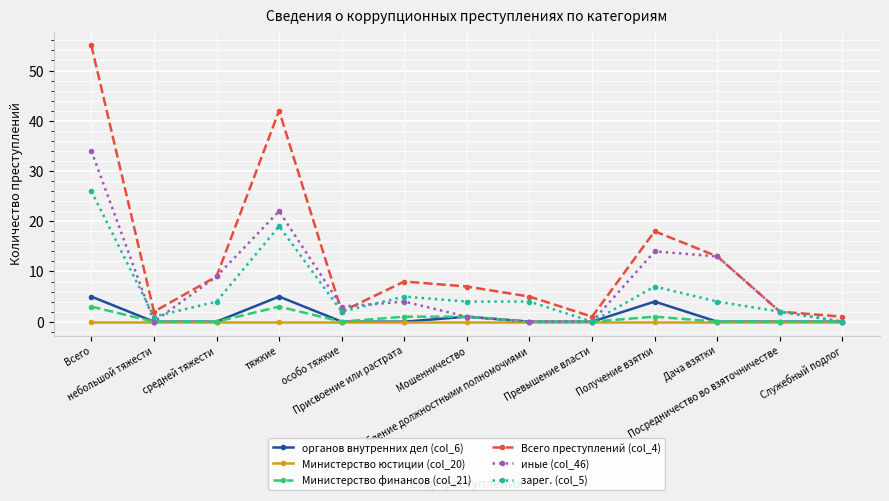

Reading left to right, what are all the values shown in this chart?

органов внутренних дел (col_6): 5	0	0	5	0	0	1	0	0	4	0	0	0
Министерство юстиции (col_20): 0	0	0	0	0	0	0	0	0	0	0	0	0
Министерство финансов (col_21): 3	0	0	3	0	1	1	0	0	1	0	0	0
Всего преступлений (col_4): 55	2	9	42	2	8	7	5	1	18	13	2	1
иные (col_46): 34	0	9	22	3	4	1	0	0	14	13	2	0
зарег. (col_5): 26	1	4	19	2	5	4	4	0	7	4	2	0